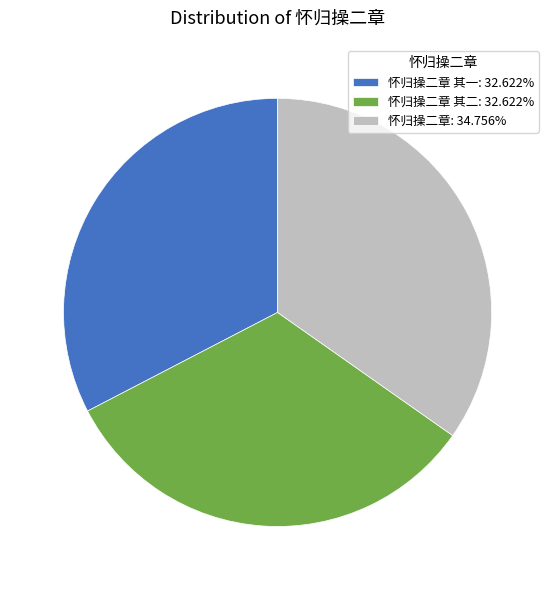

Combined, do 怀归操二章 其一: 32.622% and 怀归操二章 其二: 32.622% account for over 50%?

Yes